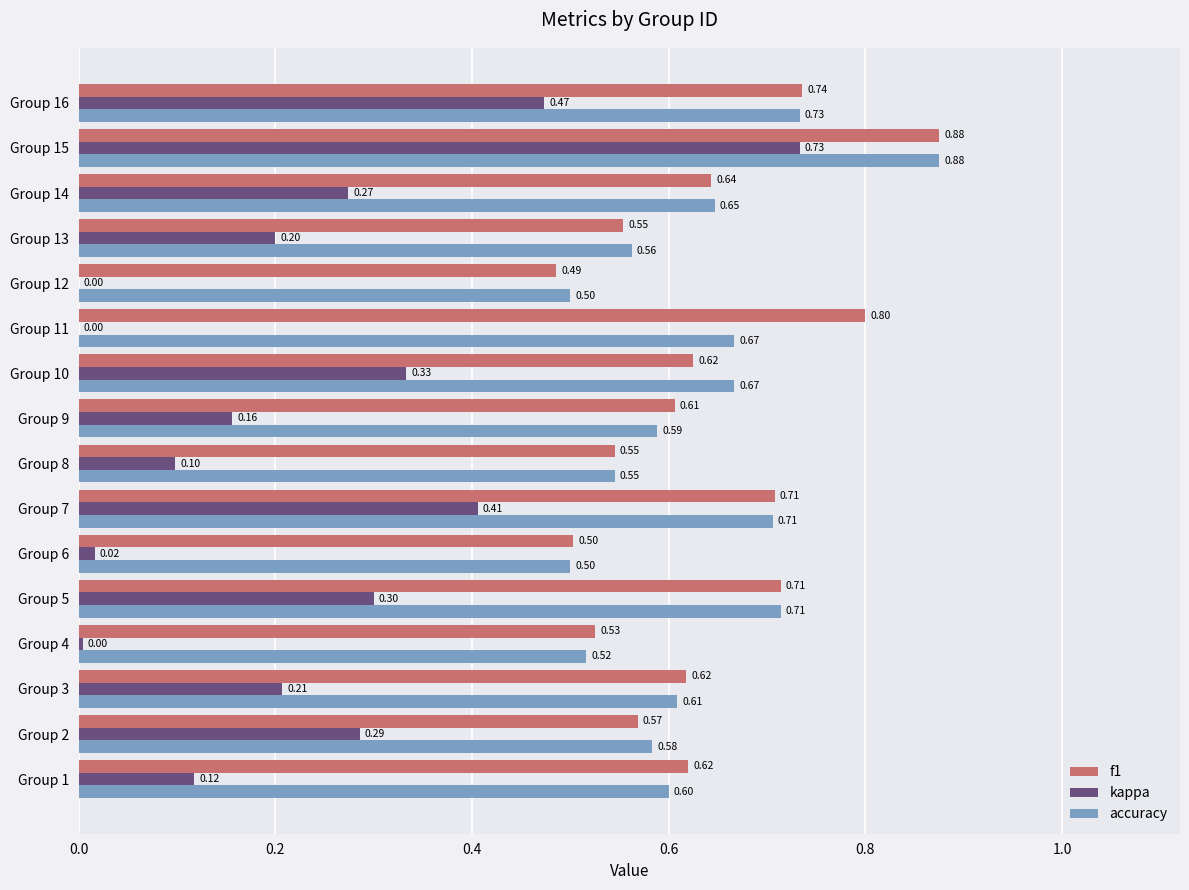

What is the sum of all f1 values?

10.1